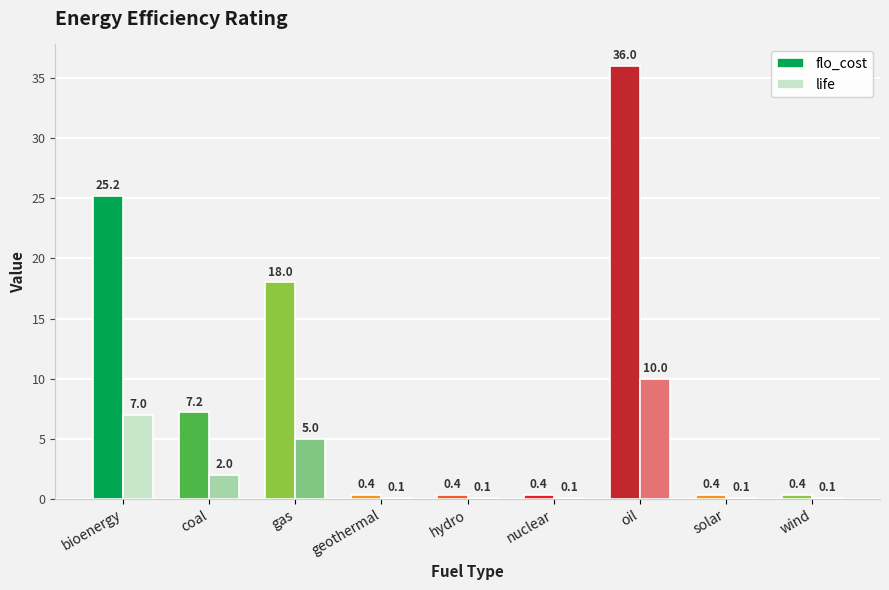

How many groups of bars are there?

9